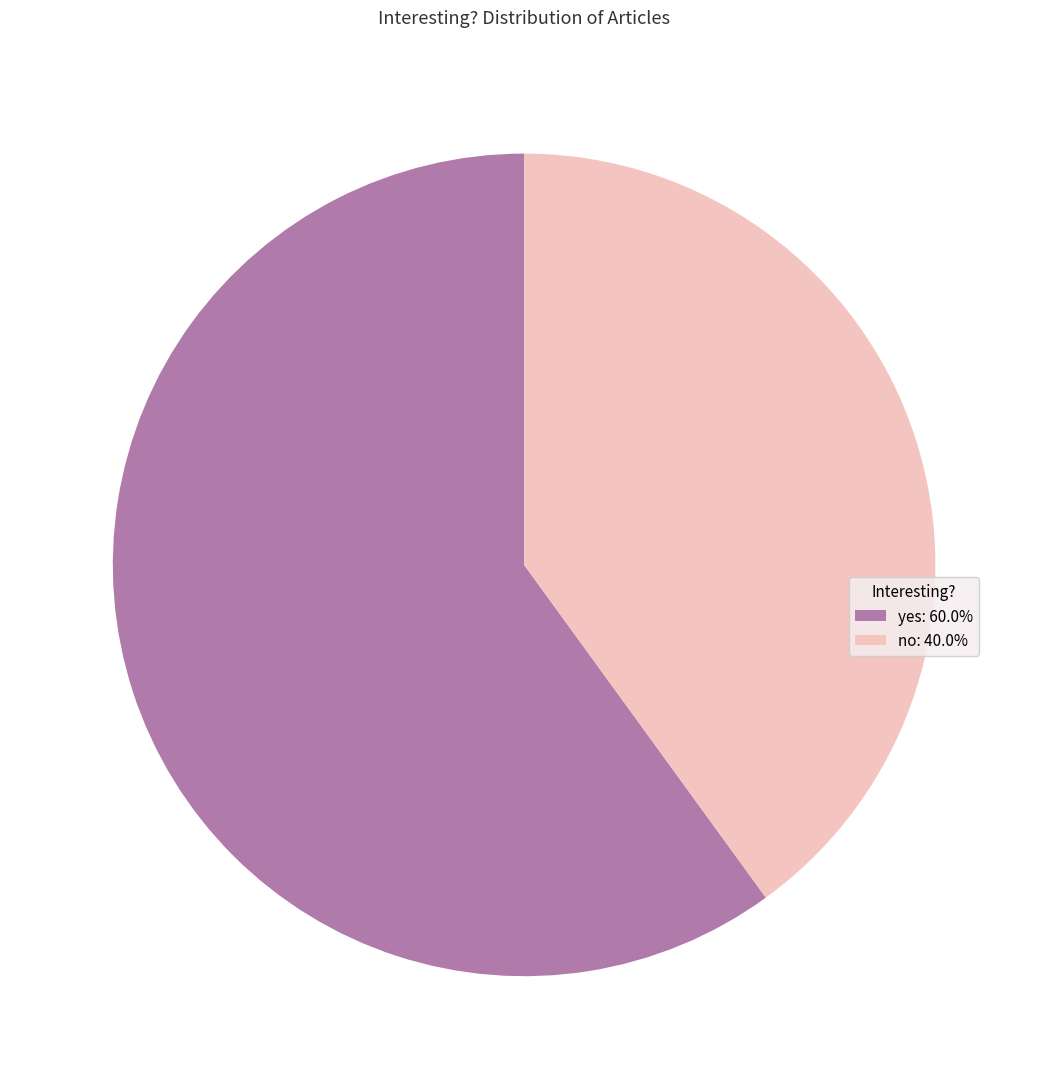

What is the ratio of the value at no: 40.0% to the value at yes: 60.0%?

0.7